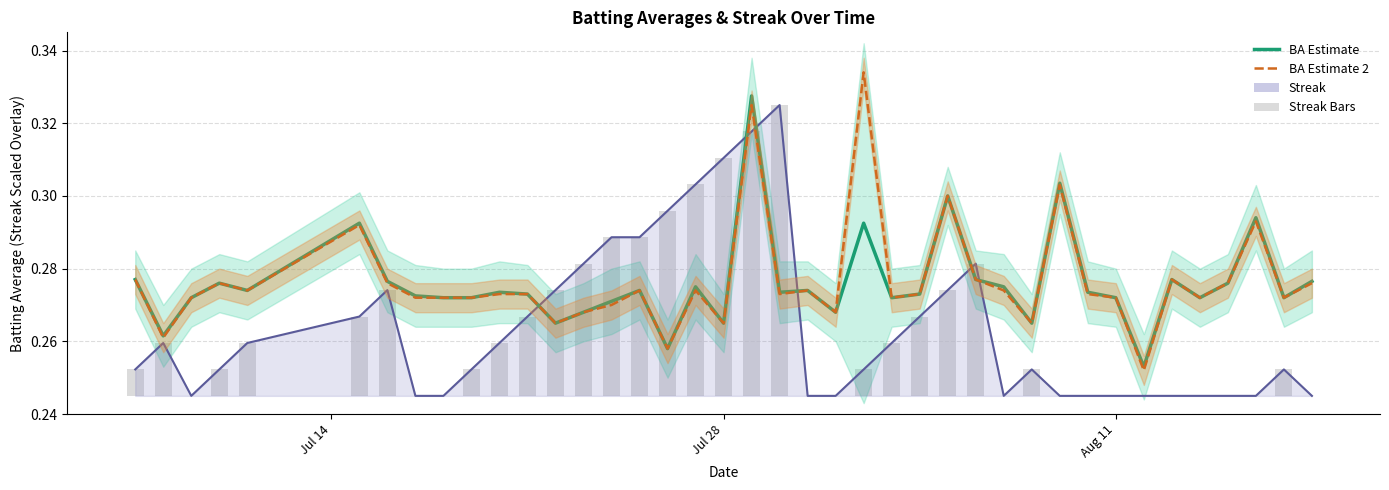

Which label corresponds to the smallest value in the chart?

Aug 11